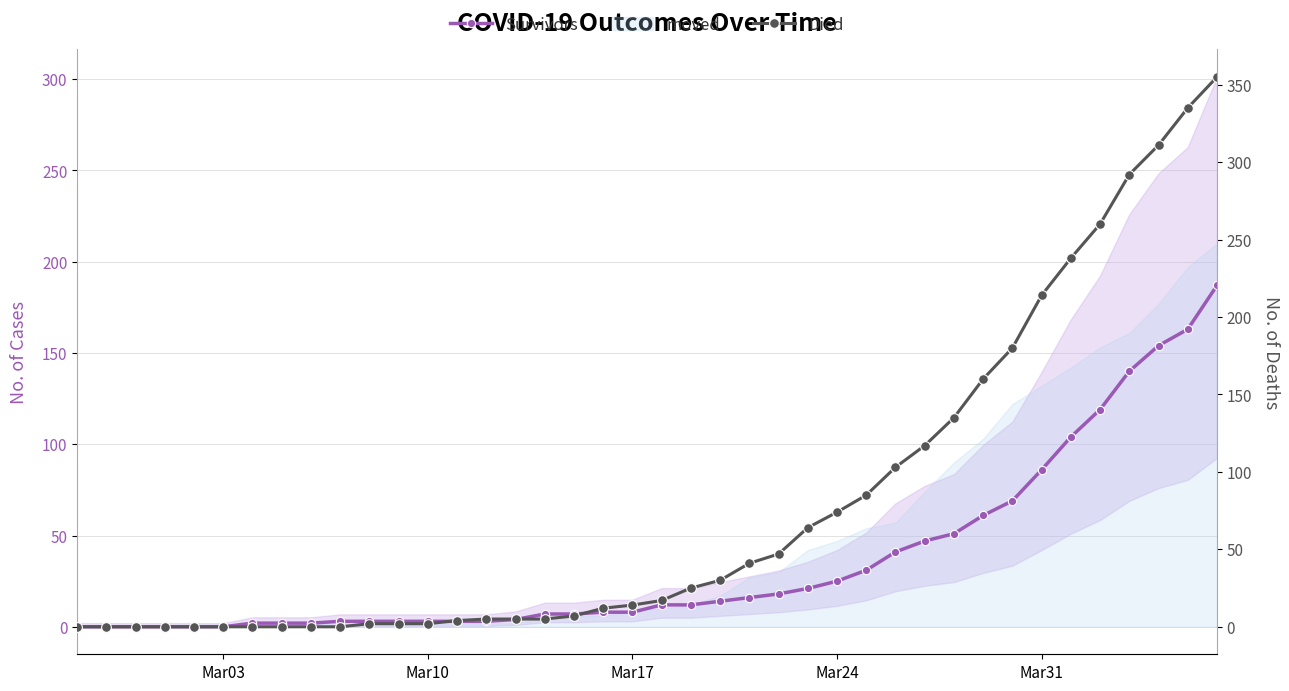

Reading left to right, transcribe all the data shown in this chart.

Survivors: 0	0	0	0	0	0	2	2	2	3	3	3	3	3	3	4	7	7	8	8	12	12	14	16	18	21	25	31	41	47	51	61	69	86	104	119	140	154	163	187
Died: 0	0	0	0	0	0	0	0	0	0	2	2	2	4	5	5	5	7	12	14	17	25	30	41	47	64	74	85	103	117	135	160	180	214	238	260	292	311	335	355